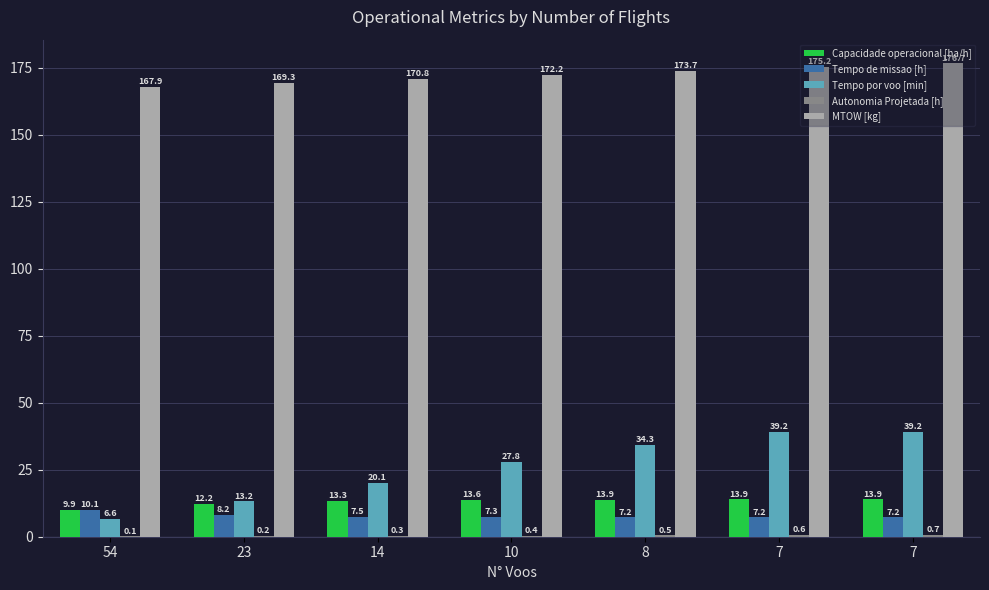

Does the chart contain stacked bars?

No